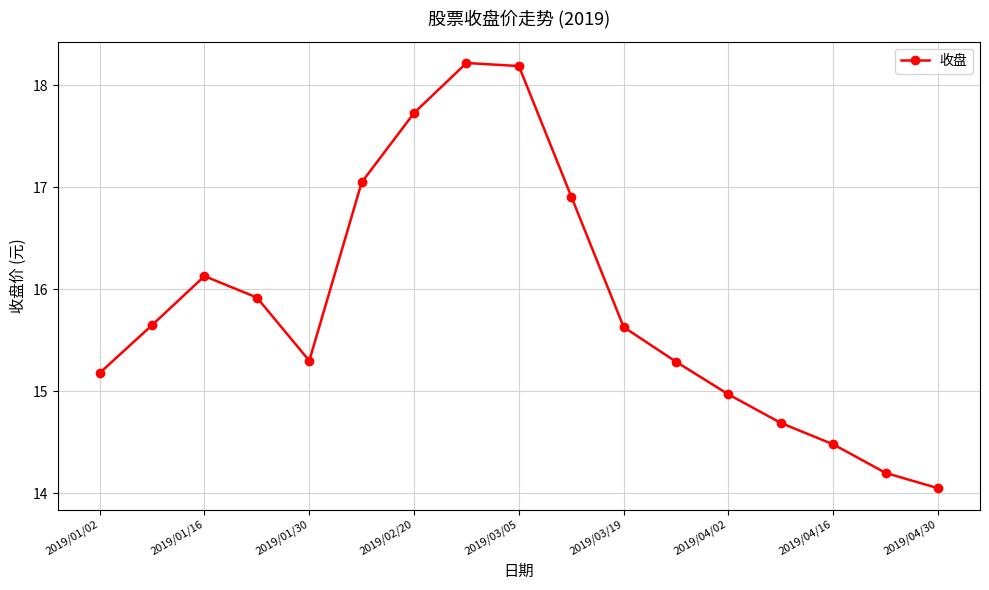

How many data points does each series have?

17